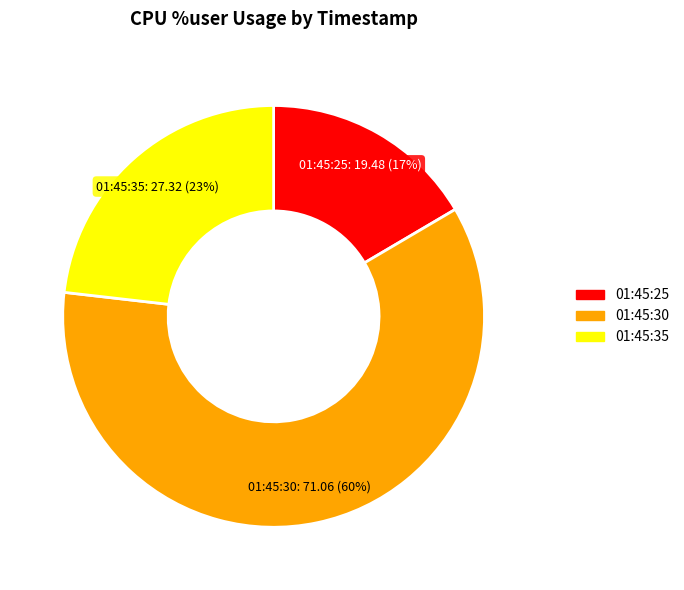

To the nearest percent, what is the combined percentage of 01:45:30 and 01:45:35?

83%